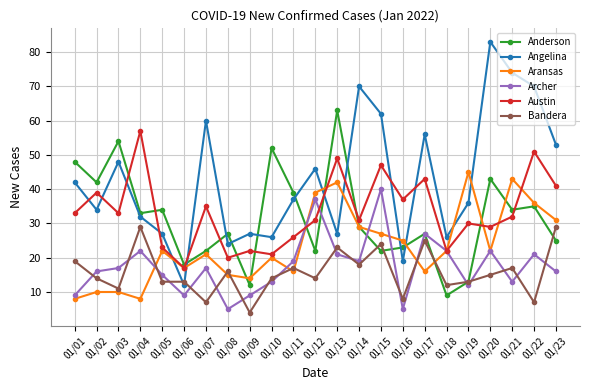

How many lines are shown in the chart?

6